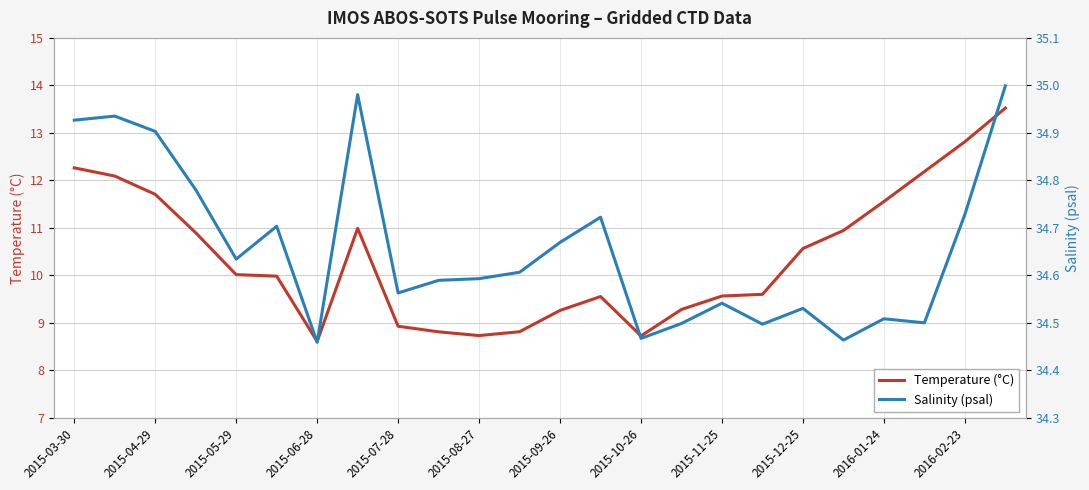

Count the number of data series in this chart.

2